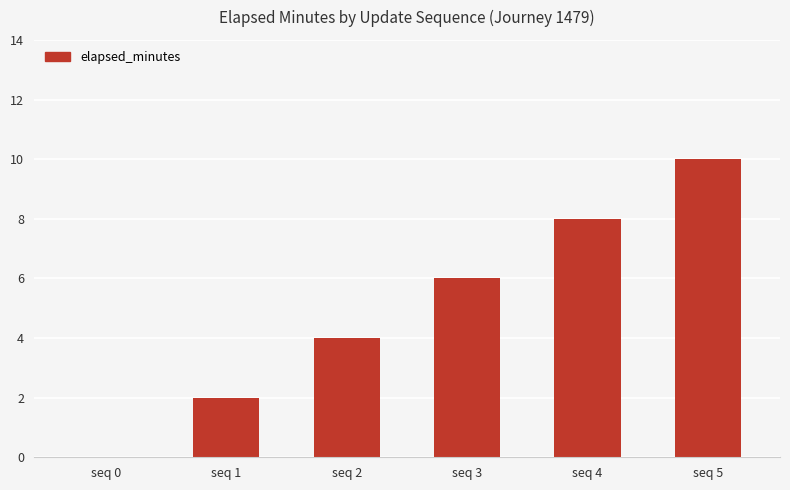

What is the maximum value shown in the chart?

10